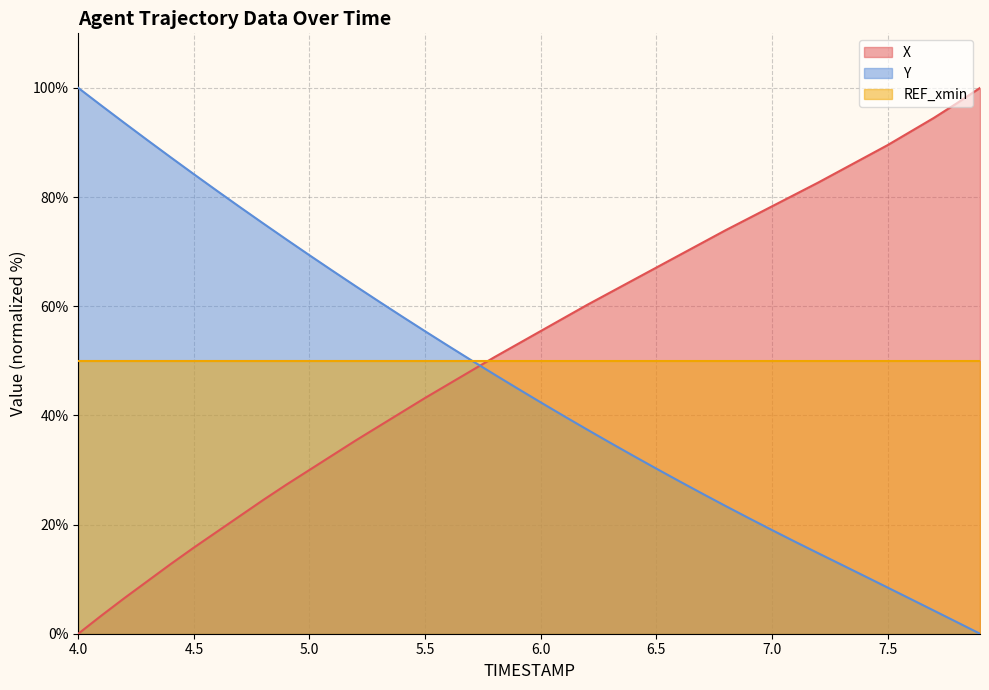

What is the spread (max minus min) of values at 7.0?

59.3